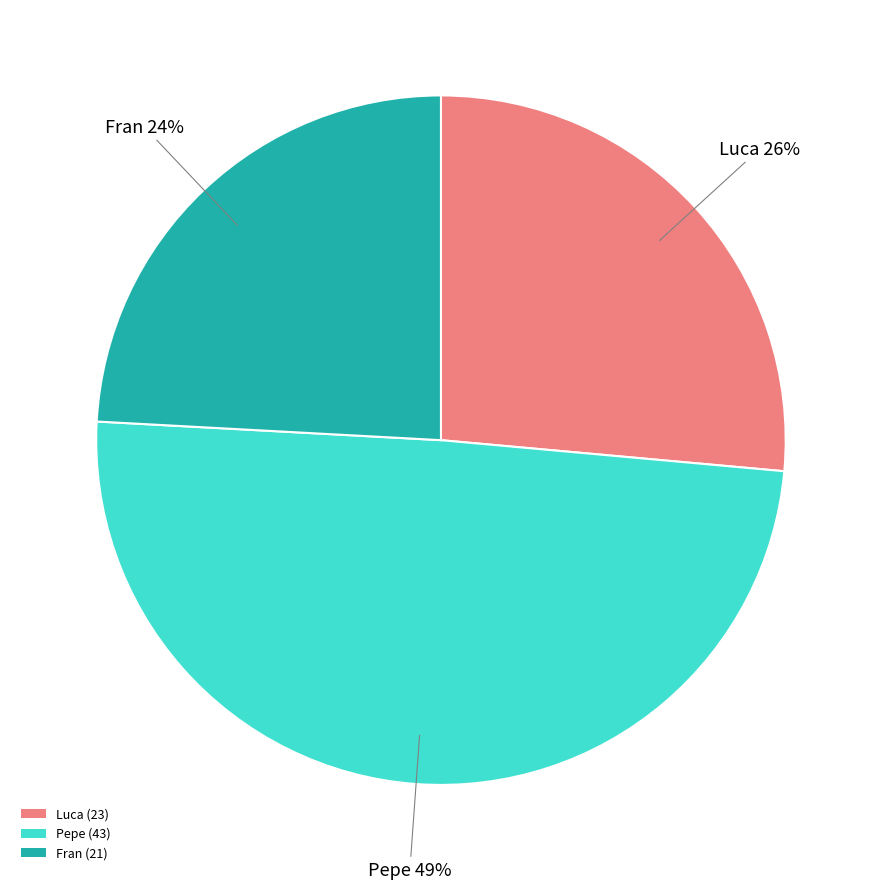

True or false: Luca accounts for 17% of the total.

False